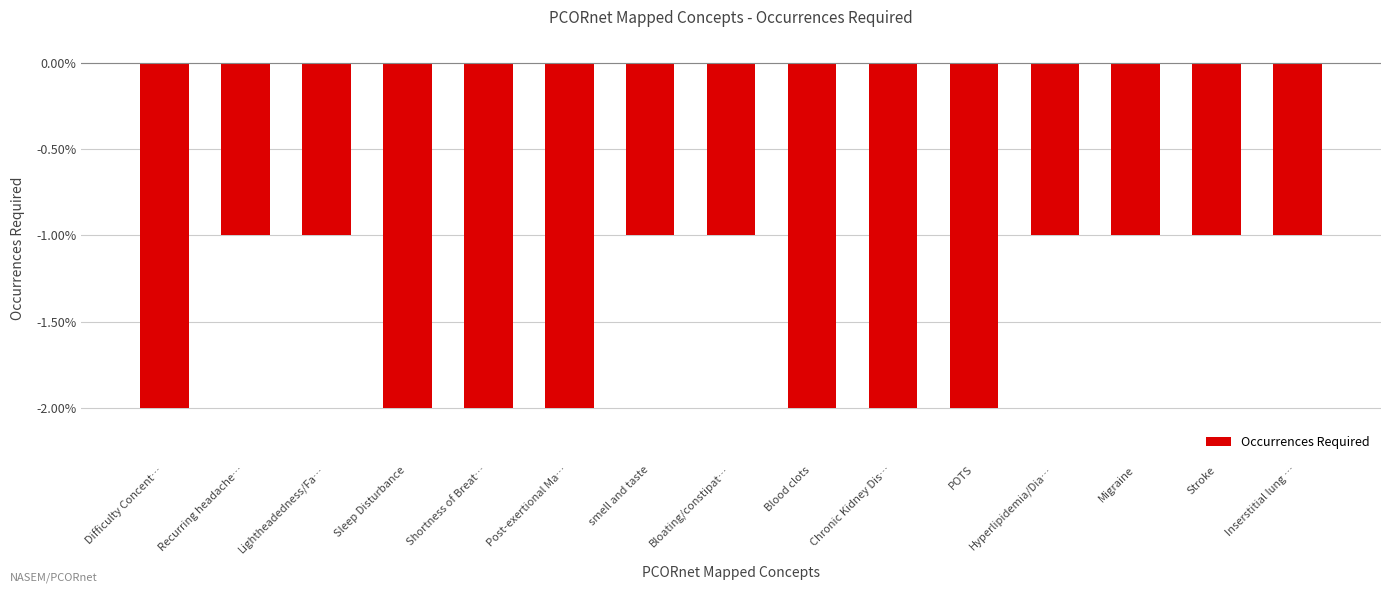

Is it true that the value at Migraine is -1?

True